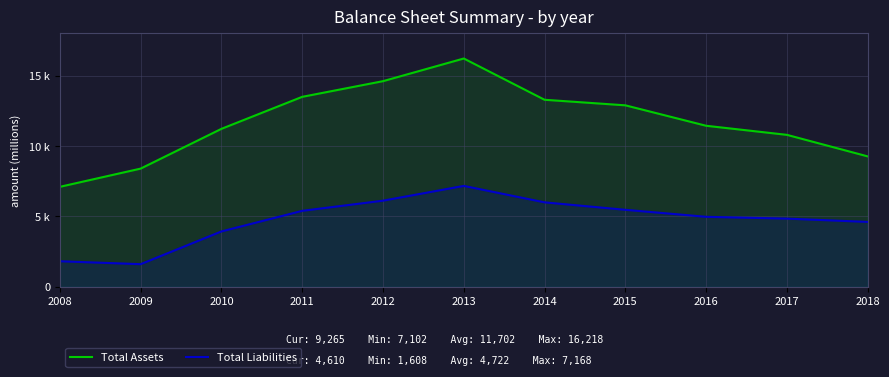

What is the average value of the Total Assets series?

11702